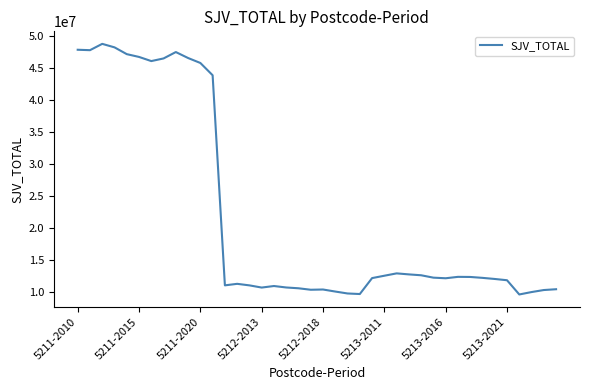

What is the maximum value shown in the chart?

48701094